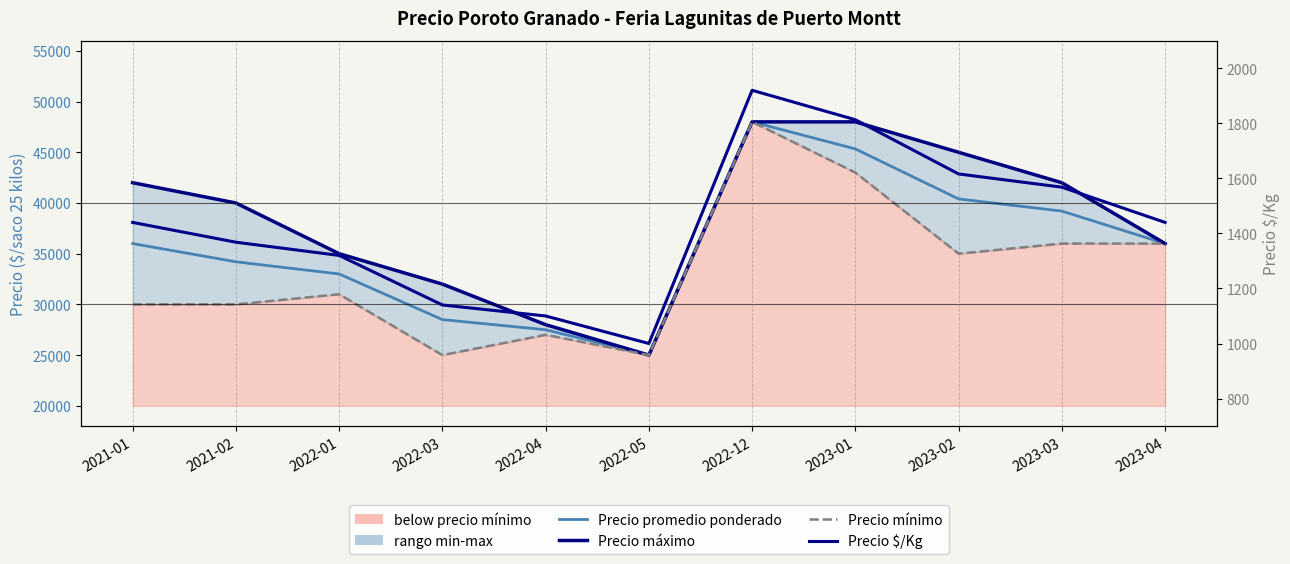

True or false: Precio promedio ponderado and Precio mínimo cross at least once.

False